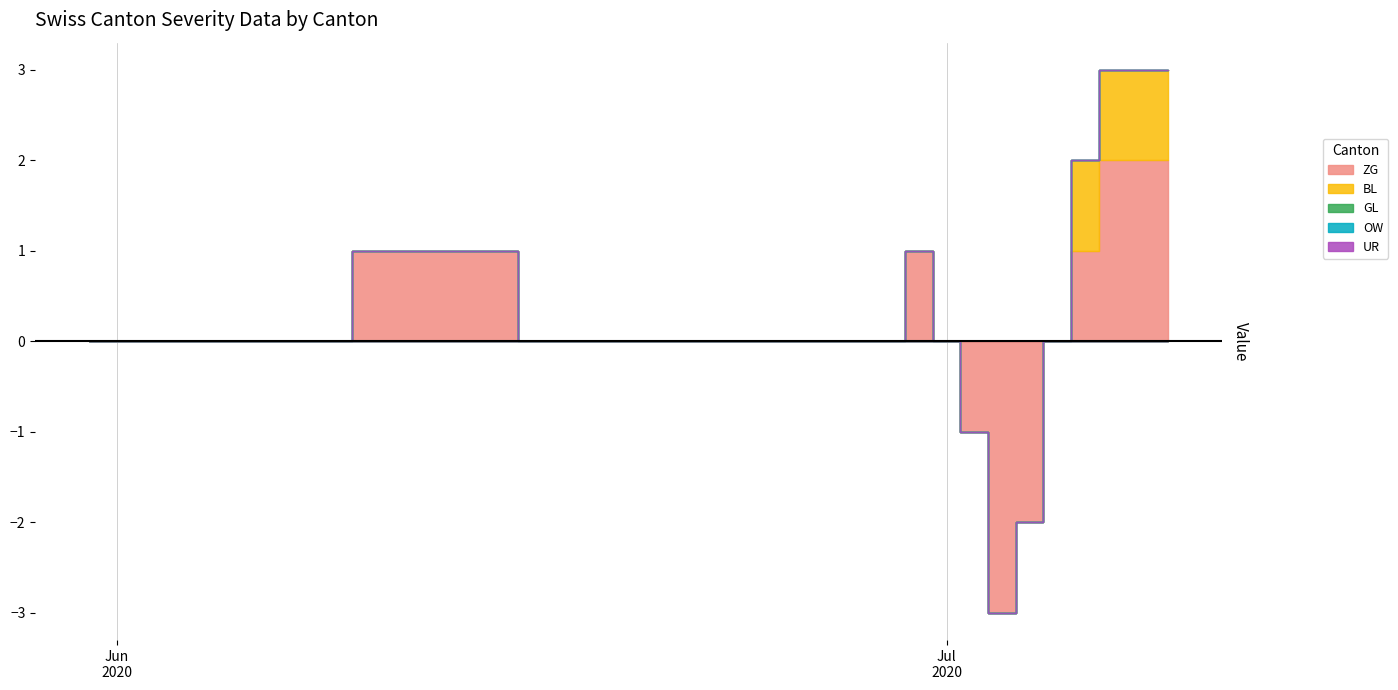

Which series has the largest total across all categories?

ZG